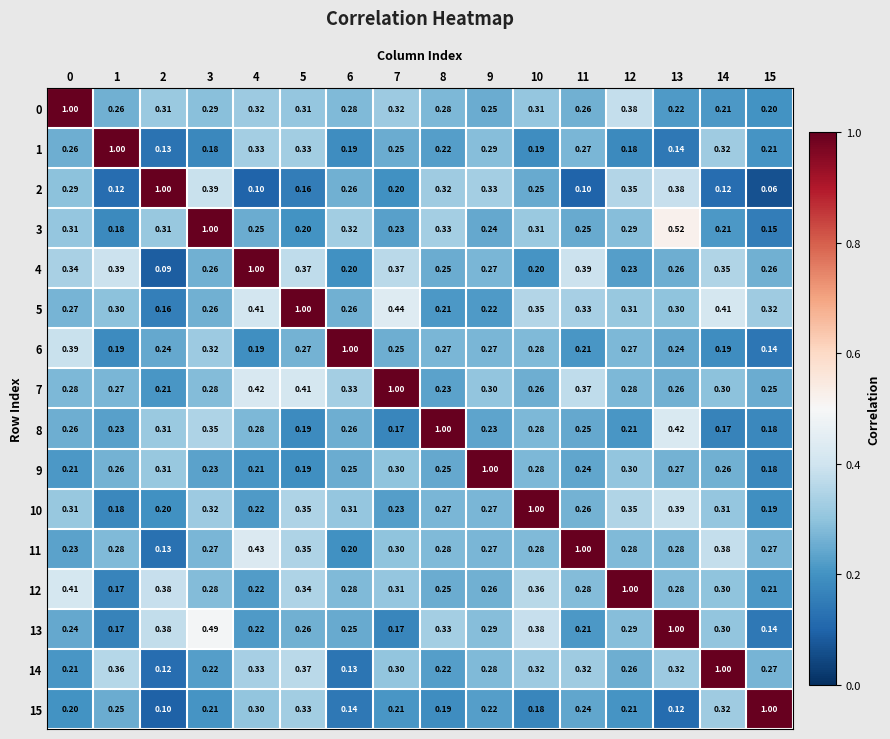

Is the value of 12 at 13 greater than the value of 0 at 4?

No